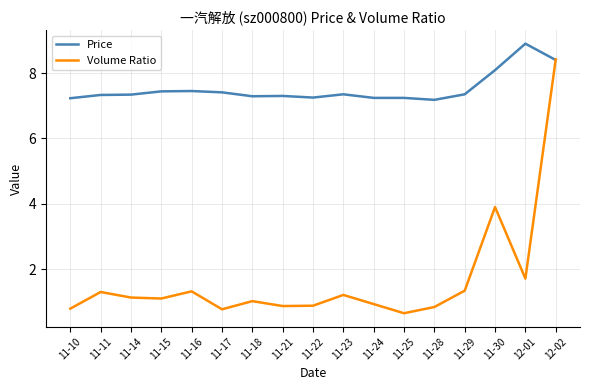

Which series has the largest range (max minus min)?

Volume Ratio